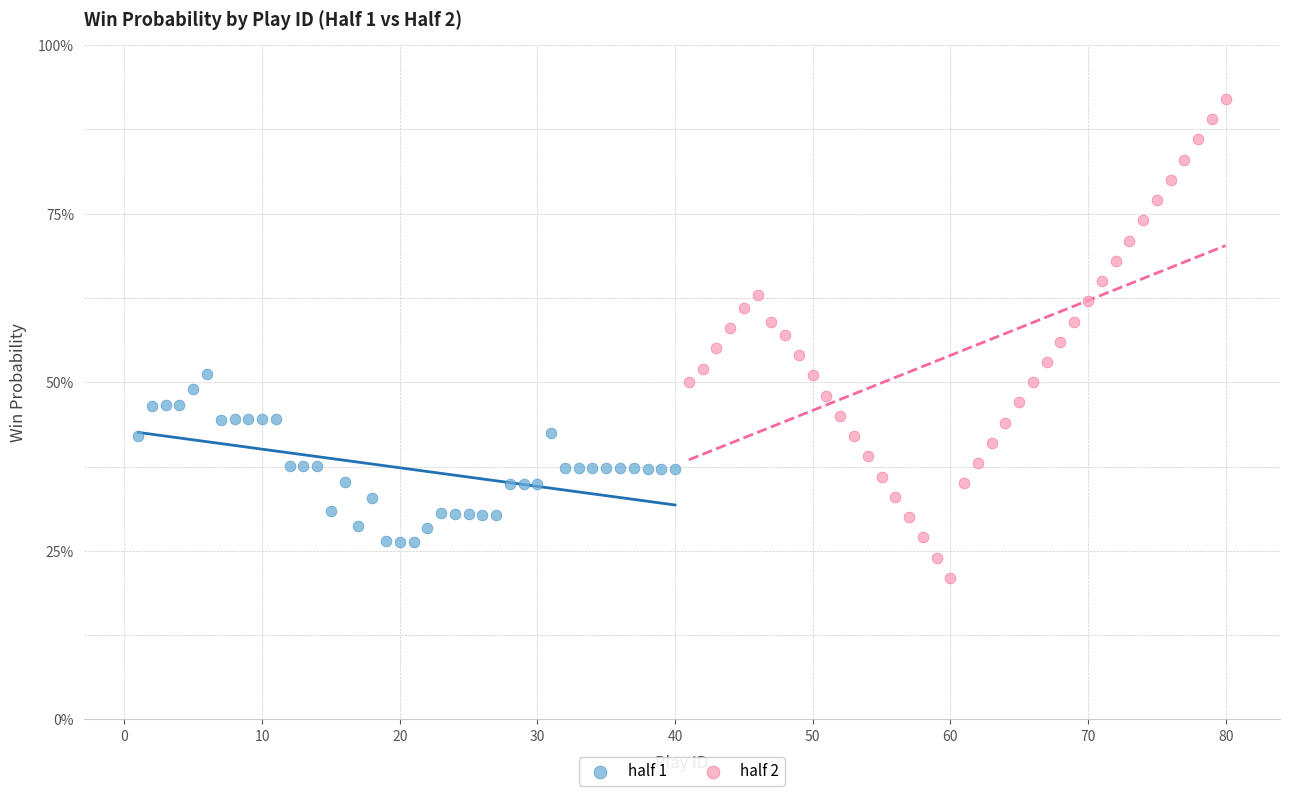

Which series reaches the maximum Y coordinate?

half 2